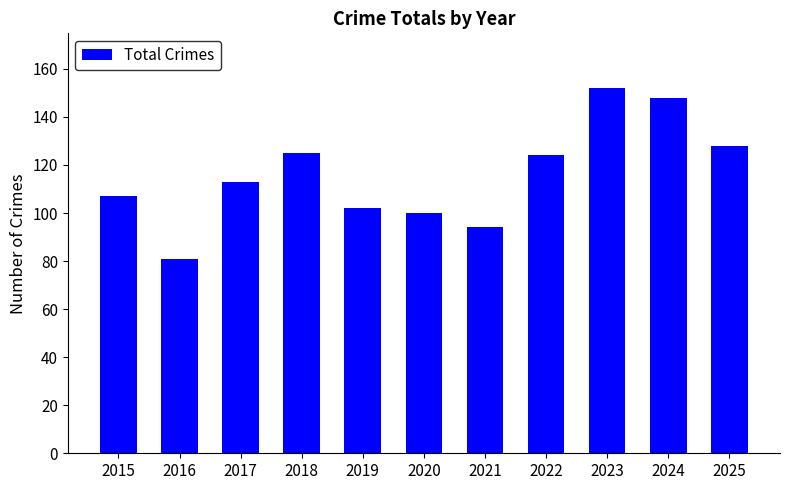

The value at 2019 is 65. True or false?

False